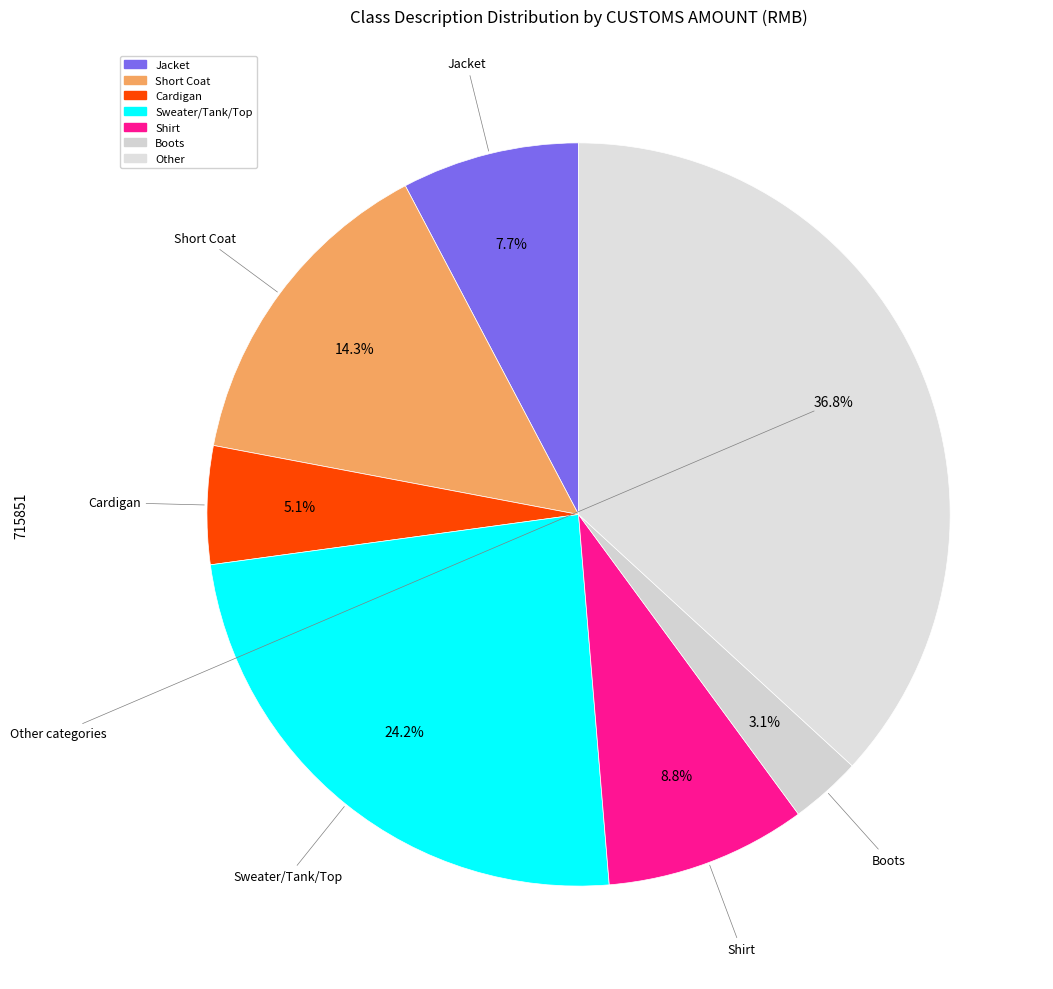

To the nearest percent, what is the average slice percentage?

14%